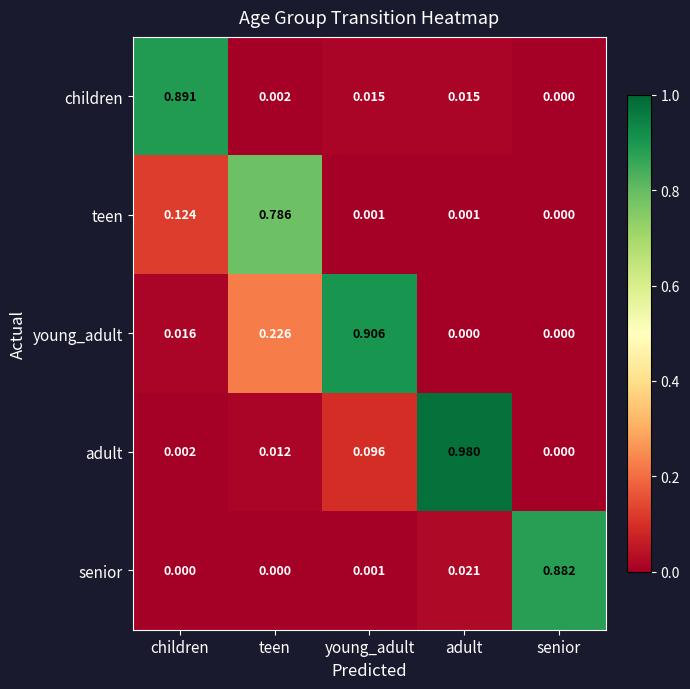

At which label is teen closest to 0?

senior